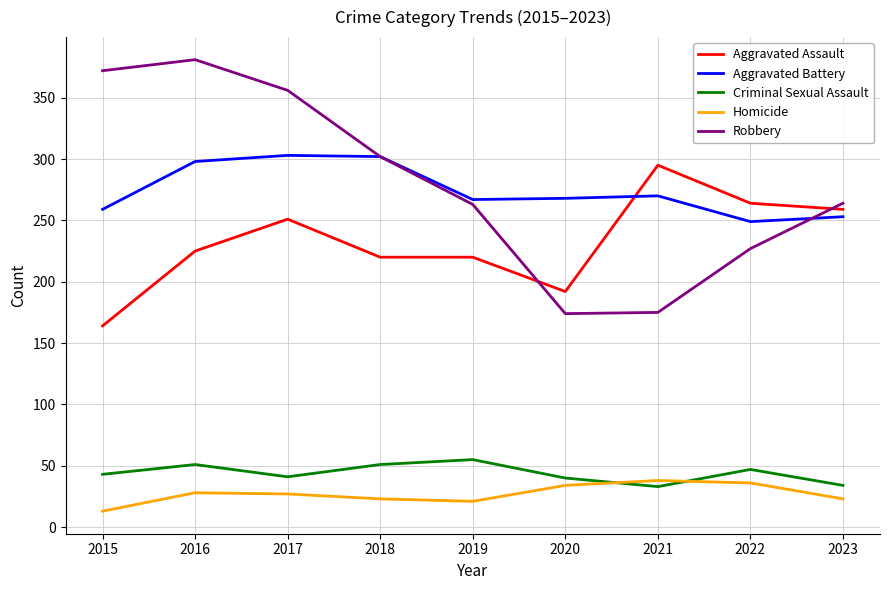

What is the difference between the highest and lowest values at 2021?

262